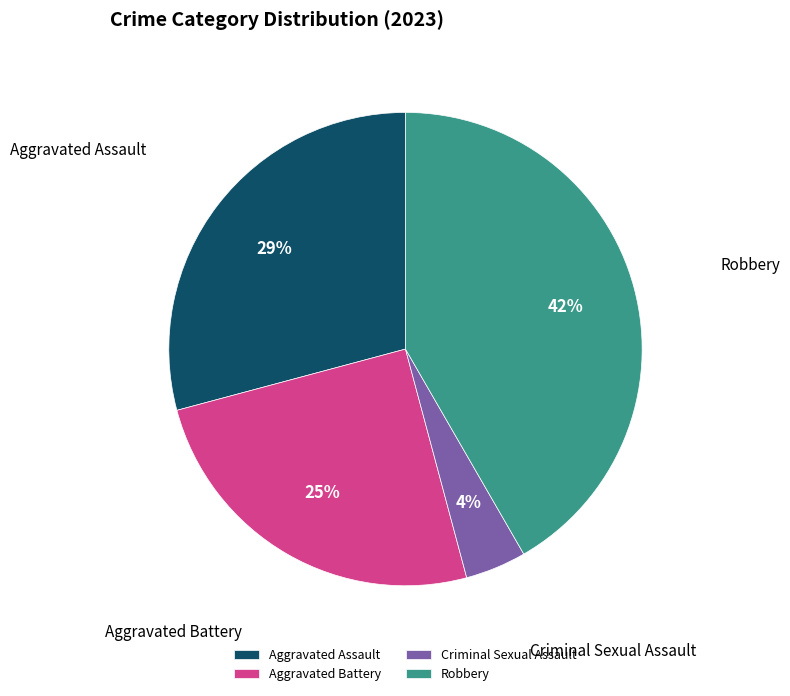

Is there any slice that represents more than half of the pie?

No